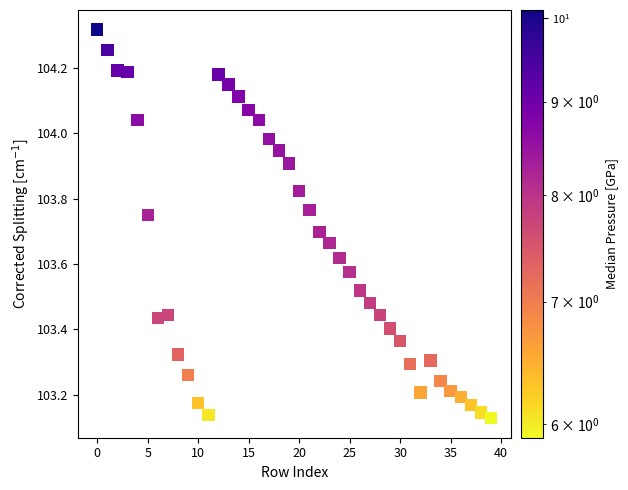

What is the range of Y values (max minus min)?

1.2